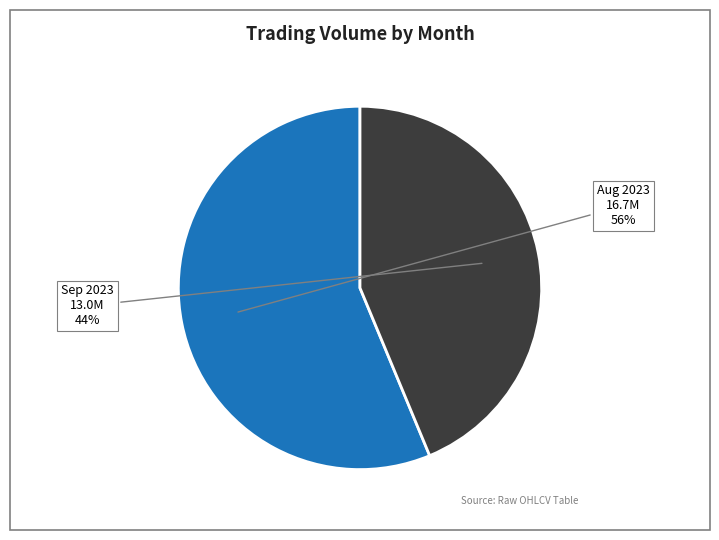

How many segments does this pie chart have?

2